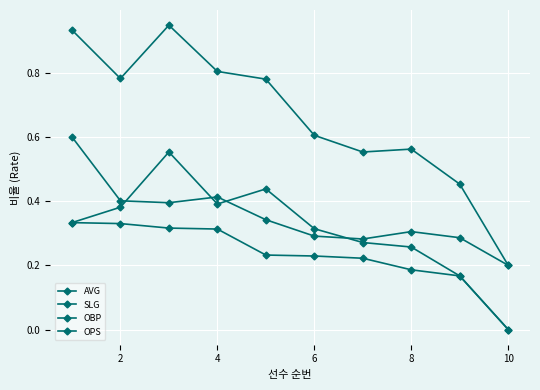

How many data points in AVG are above 0?

9